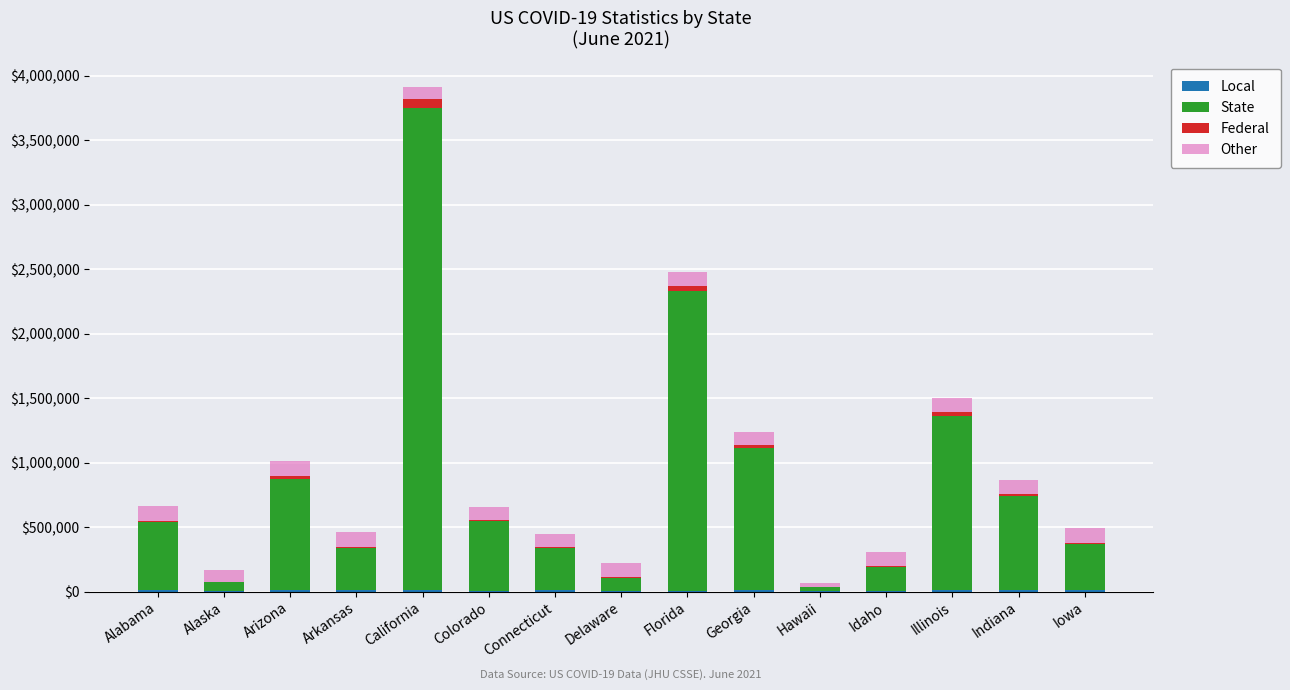

Count the number of data series in this chart.

4